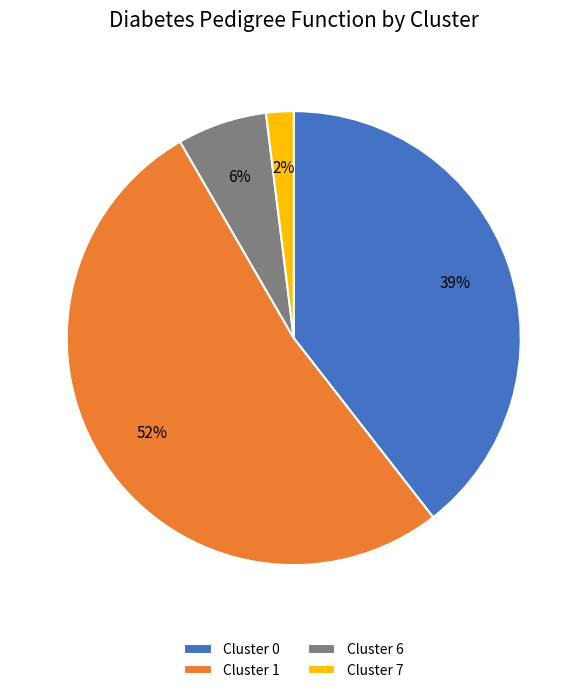

The Cluster 7 slice represents 2% of the pie. True or false?

True